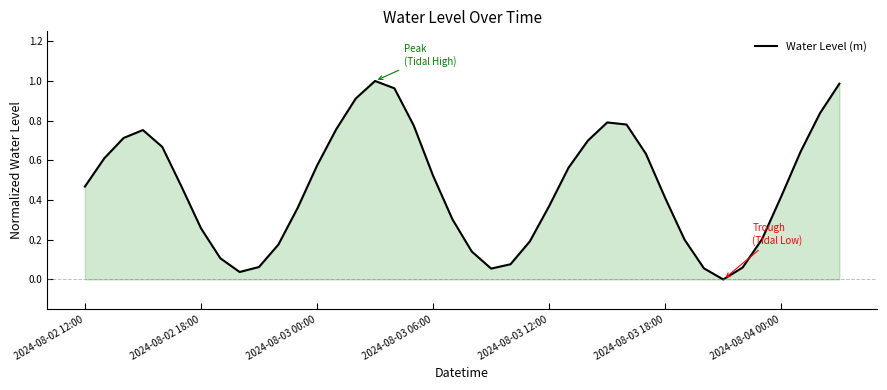

What is the average value?

0.5